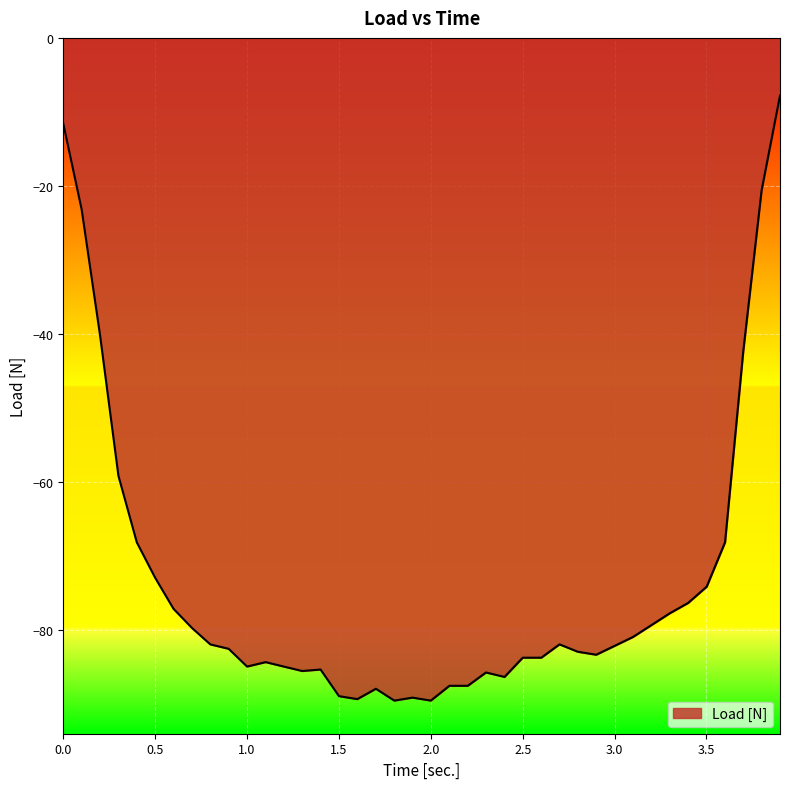

What is the minimum value shown in the chart?

-89.6